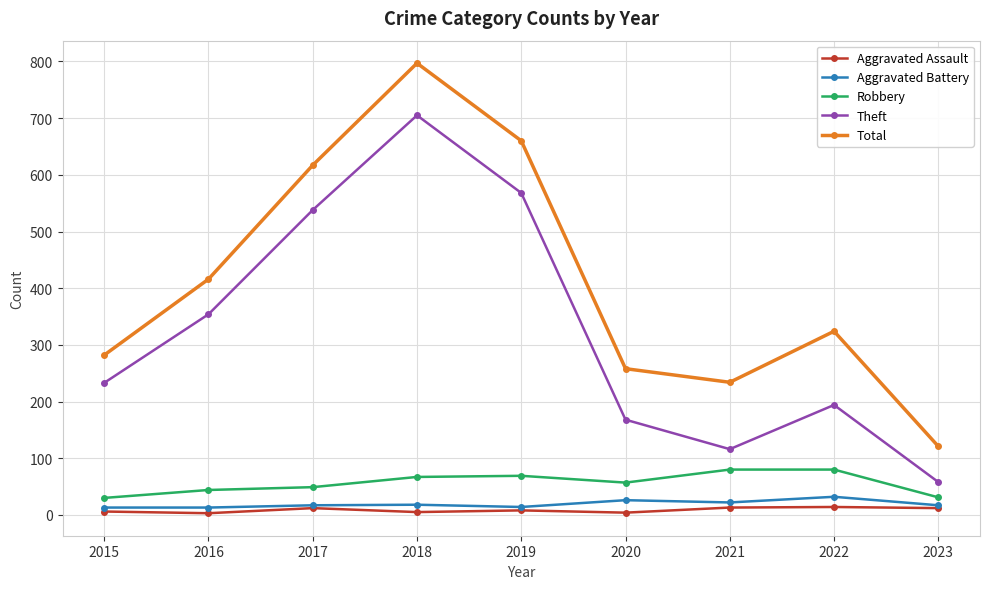

What is the difference between the maximum and second lowest values in the Aggravated Assault series?

10